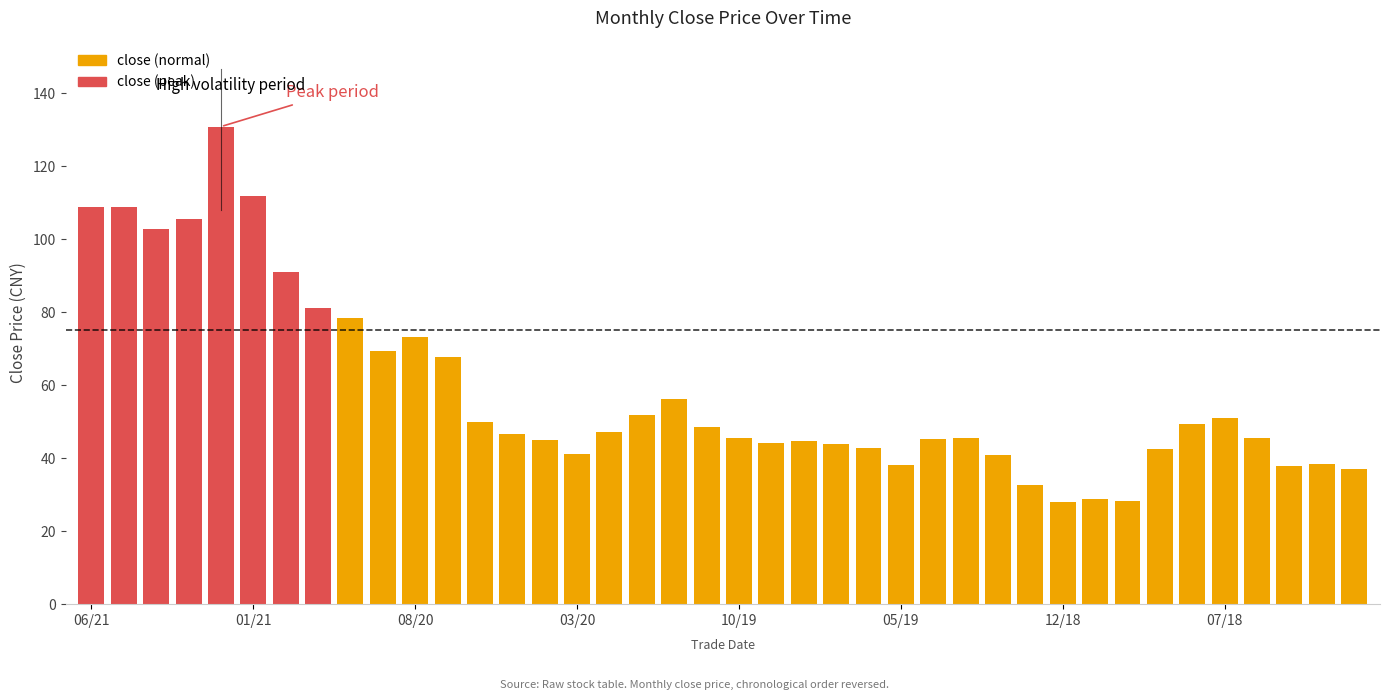

What is the smallest value displayed?

28.0